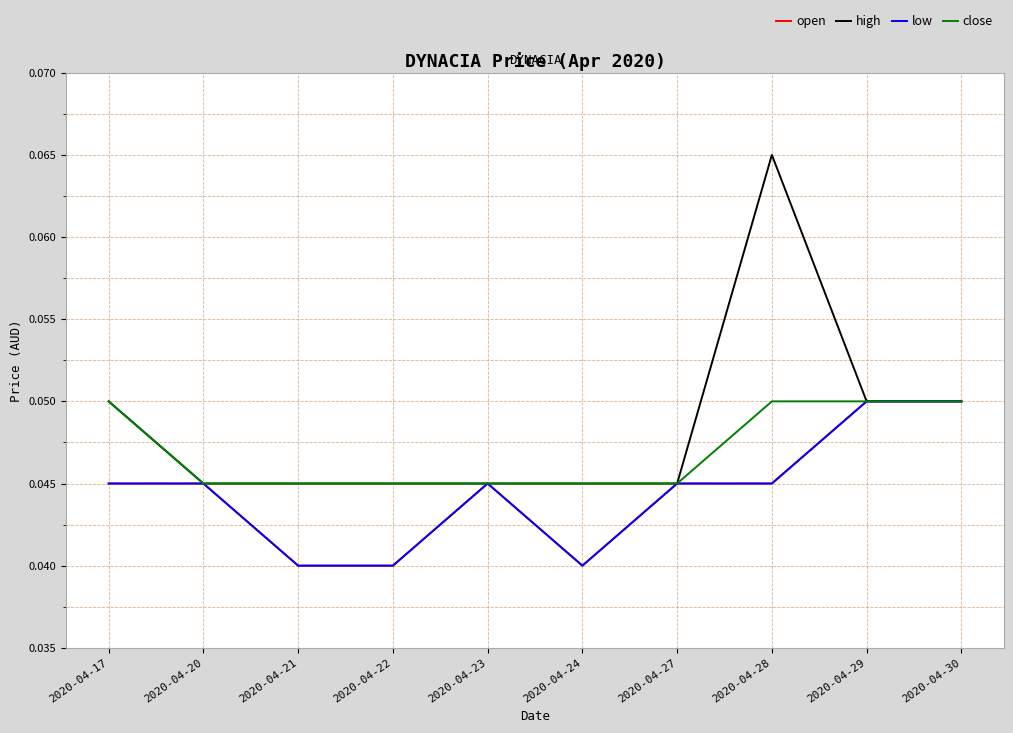

Is this an area chart (filled region under the line)?

No